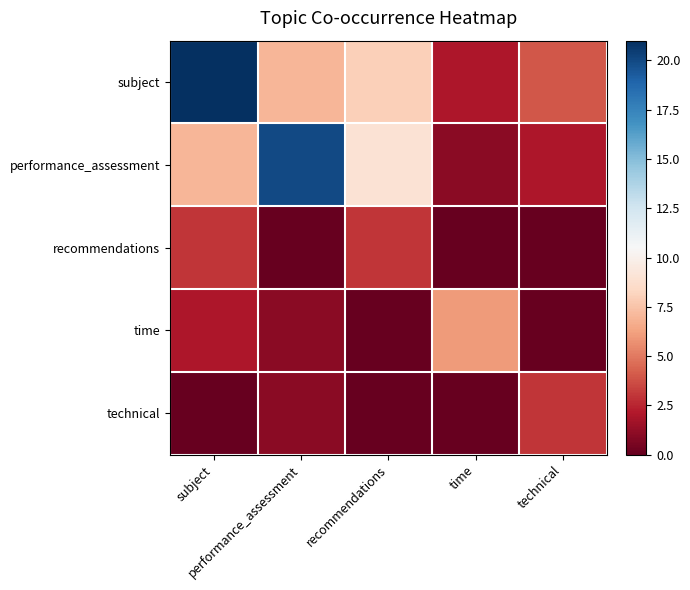

Reading left to right, transcribe all the data shown in this chart.

subject: subject=21	performance_assessment=7	recommendations=8	time=2	technical=4
performance_assessment: subject=7	performance_assessment=20	recommendations=9	time=1	technical=2
recommendations: subject=3	performance_assessment=0	recommendations=3	time=0	technical=0
time: subject=2	performance_assessment=1	recommendations=0	time=6	technical=0
technical: subject=0	performance_assessment=1	recommendations=0	time=0	technical=3